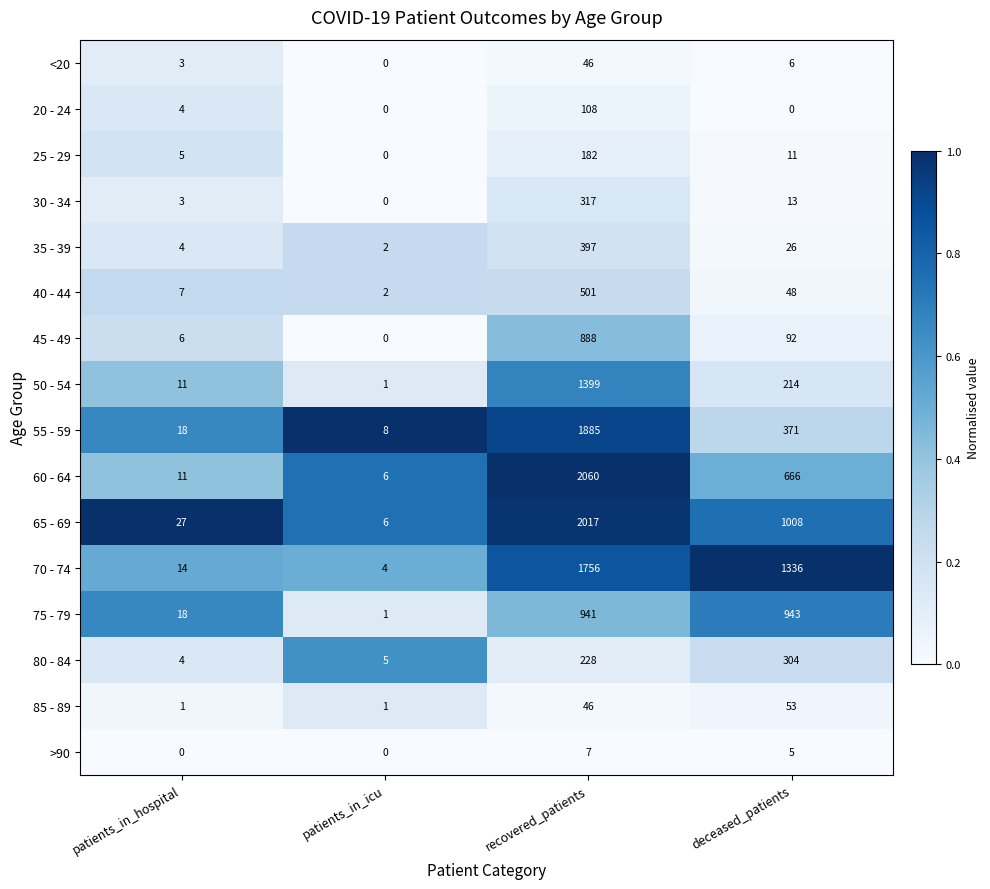

What is the total value across all series at recovered_patients?

12778